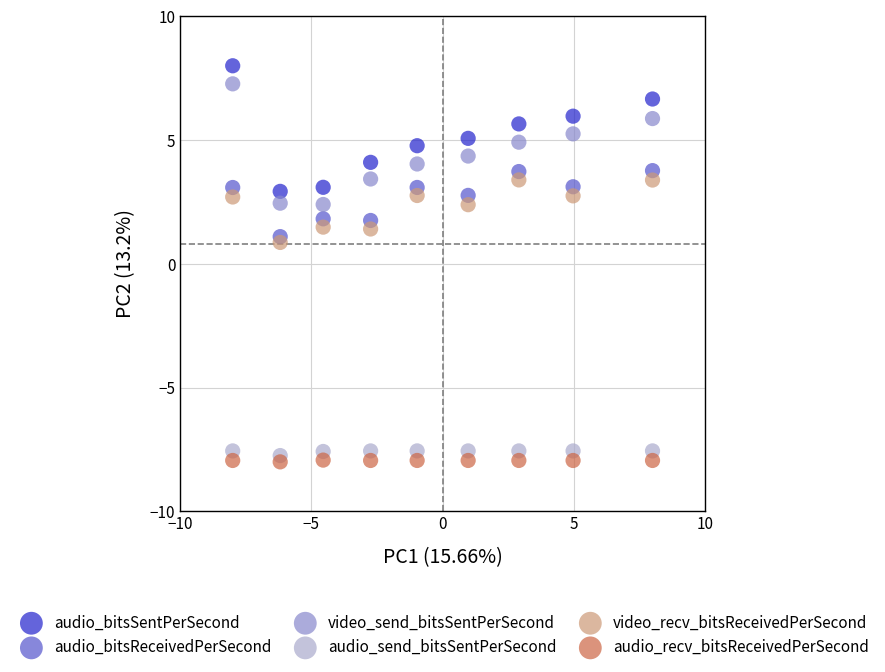

Across all data points, what is the range of X values (max minus min)?

16.0